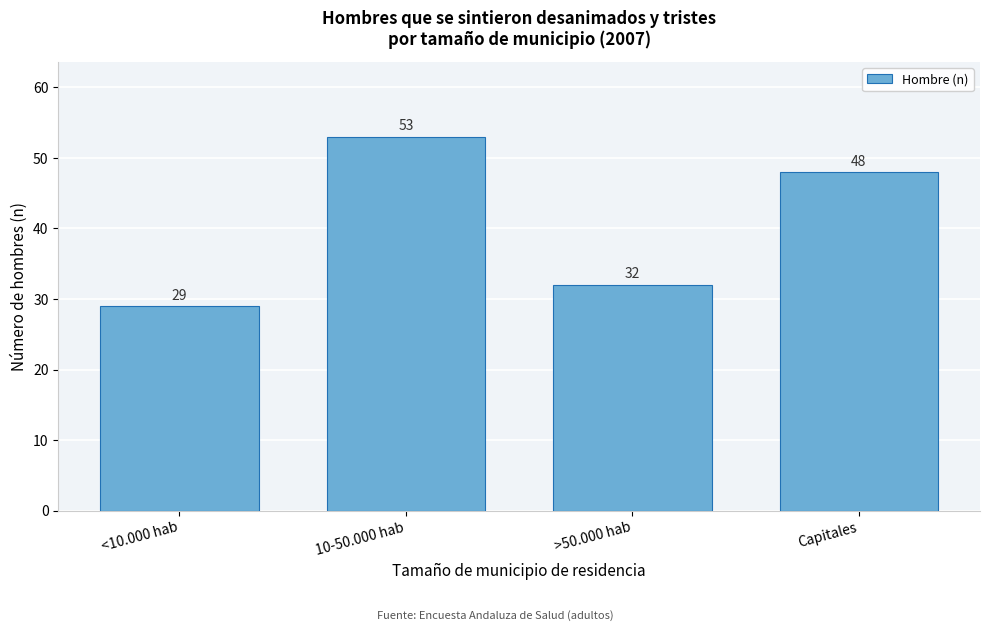

Reading left to right, what are all the values shown in this chart?

29	53	32	48